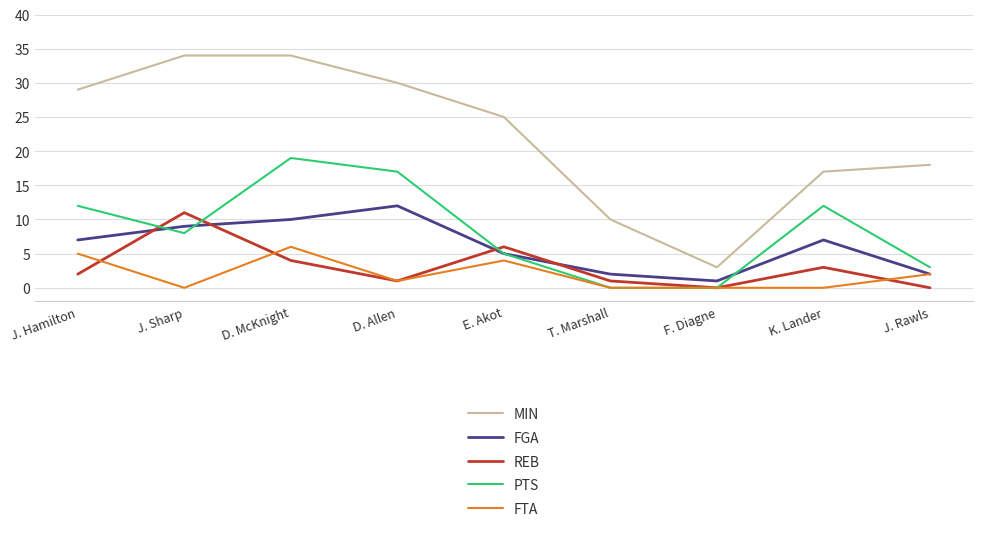

Where do FTA and REB first cross each other?

J. Hamilton and J. Sharp